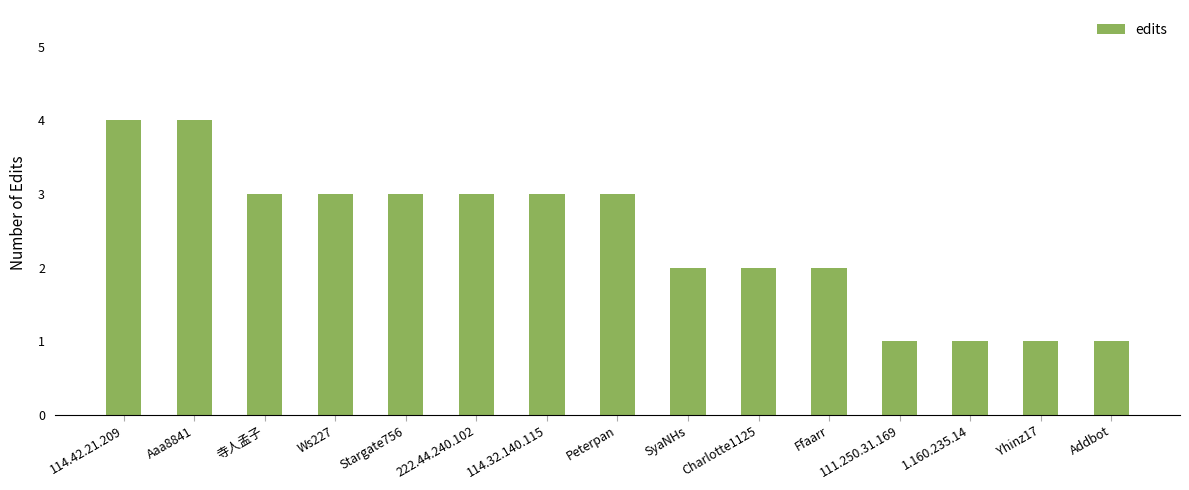

What is the label of the 15th bar from the left?

Addbot